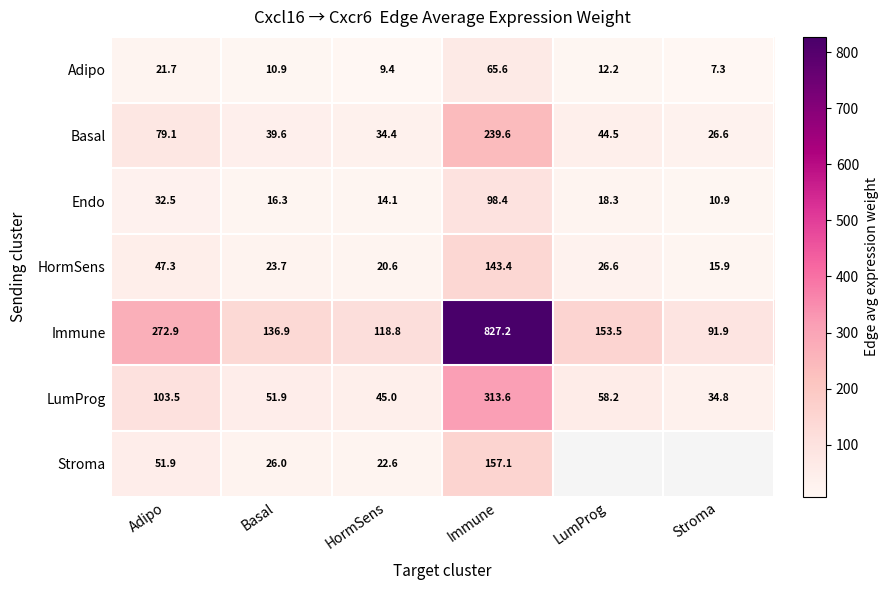

What is the difference between the highest and lowest values at HormSens?

109.4